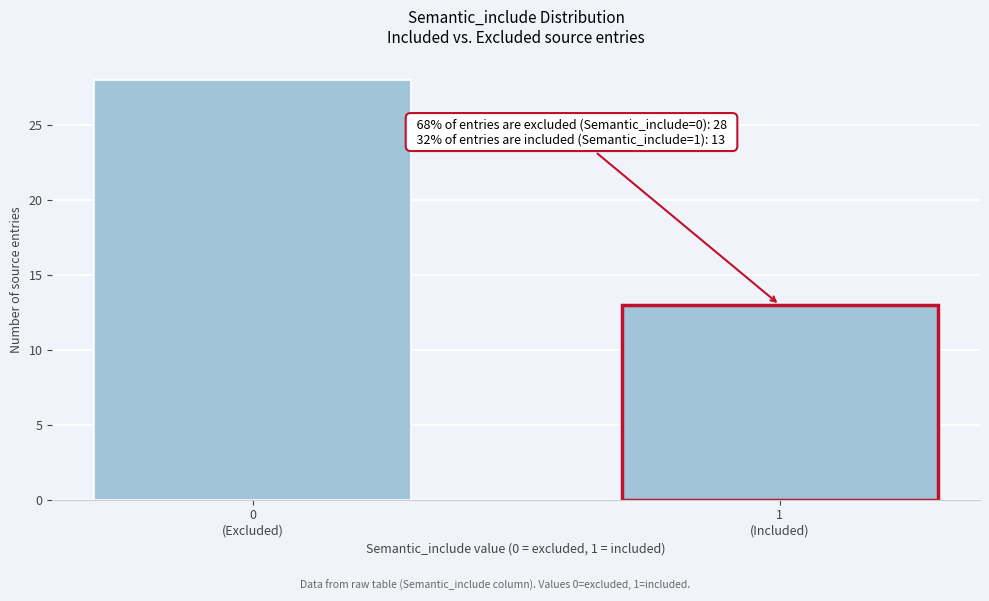

Reading left to right, list all the values displayed in this chart.

28	13